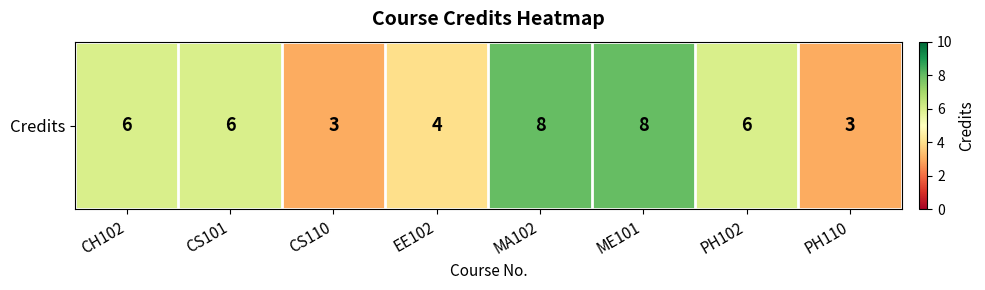

What is the sum of all values?

44